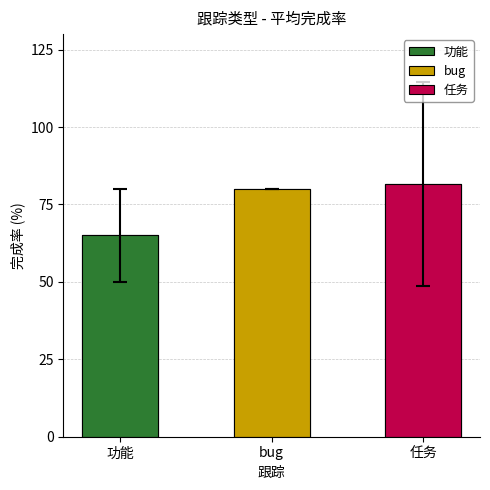

Rank the categories by value from lowest to highest.

功能, bug, 任务